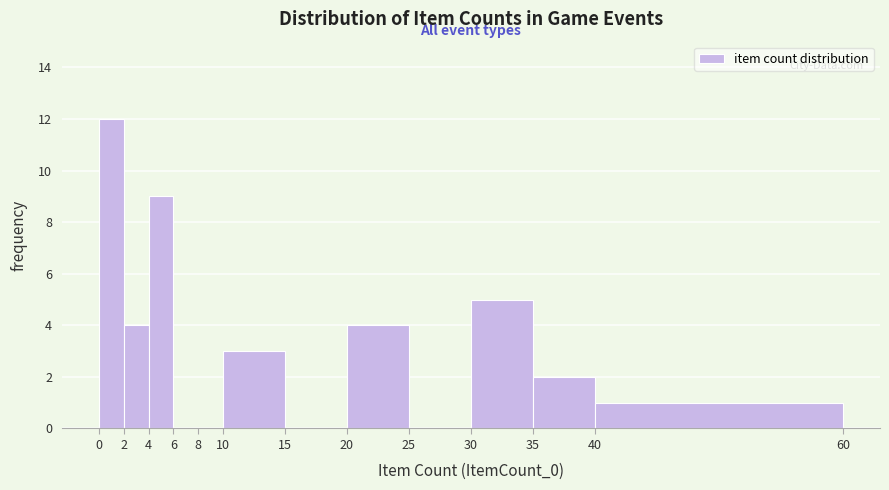

Reading left to right, list every bar in this chart as the range it spans on the x-axis followed by its height. The values are not printed on the chart, so give them approximately, as read against the axis.

0 to 2: 12
2 to 4: 4
4 to 6: 9
6 to 8: 0
8 to 10: 0
10 to 15: 3
15 to 20: 0
20 to 25: 4
25 to 30: 0
30 to 35: 5
35 to 40: 2
40 to 60: 1